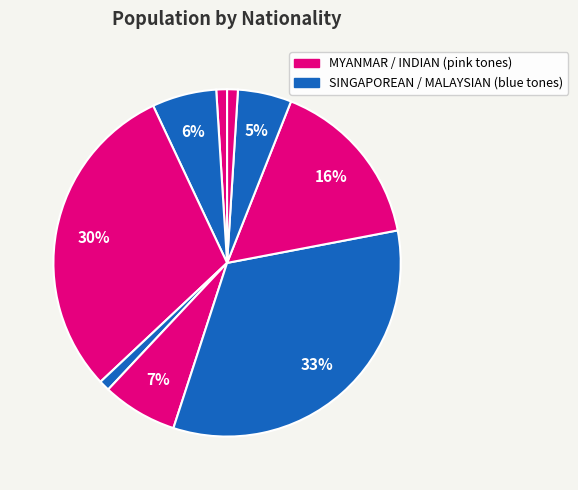

How many segments does this pie chart have?

9